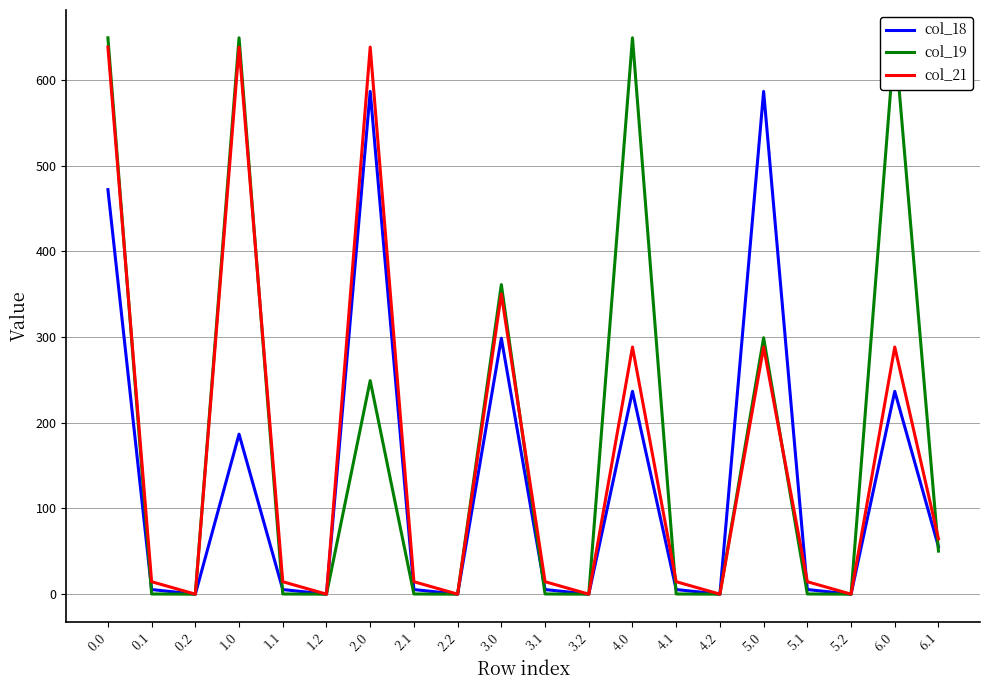

Is it true that col_19 equals 0.1 at 1.1?

False